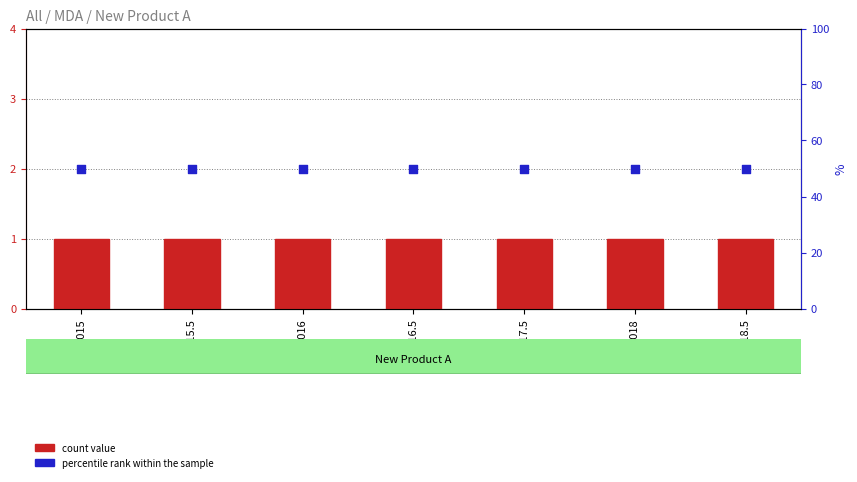

What are all the series names shown in the legend?

count value, percentile rank within the sample